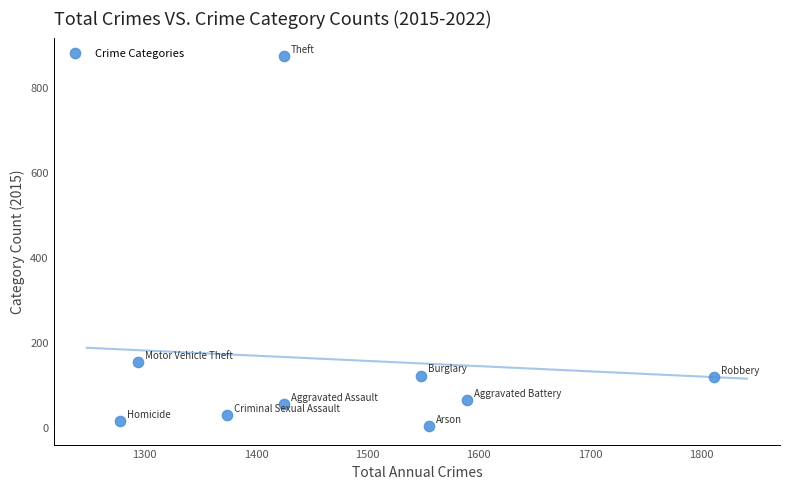

What Y value in the scatter plot is closest to 438?

152